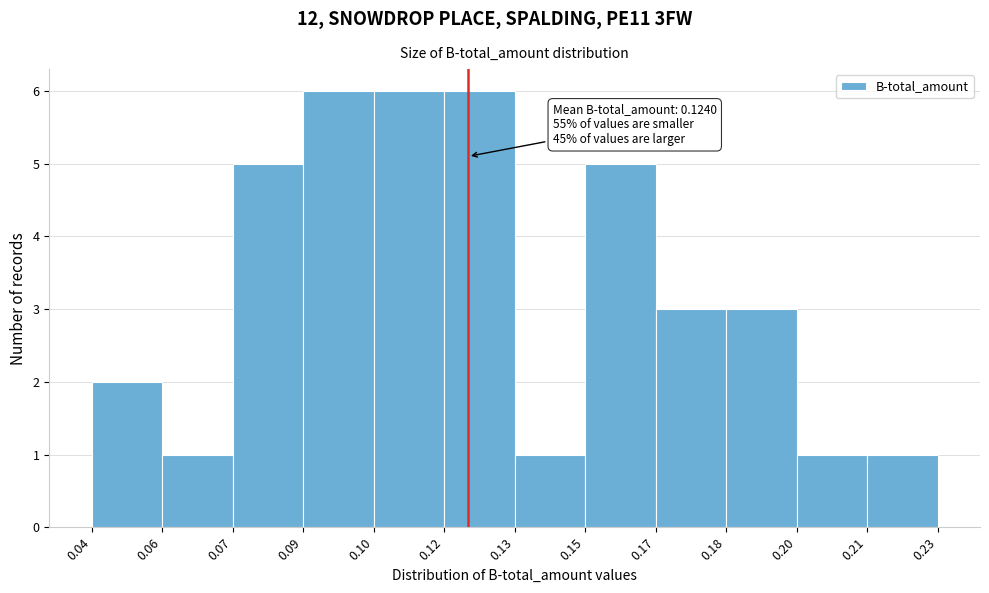

Reading left to right, what are all the values shown in this chart?

2	1	5	6	6	6	1	5	3	3	1	1